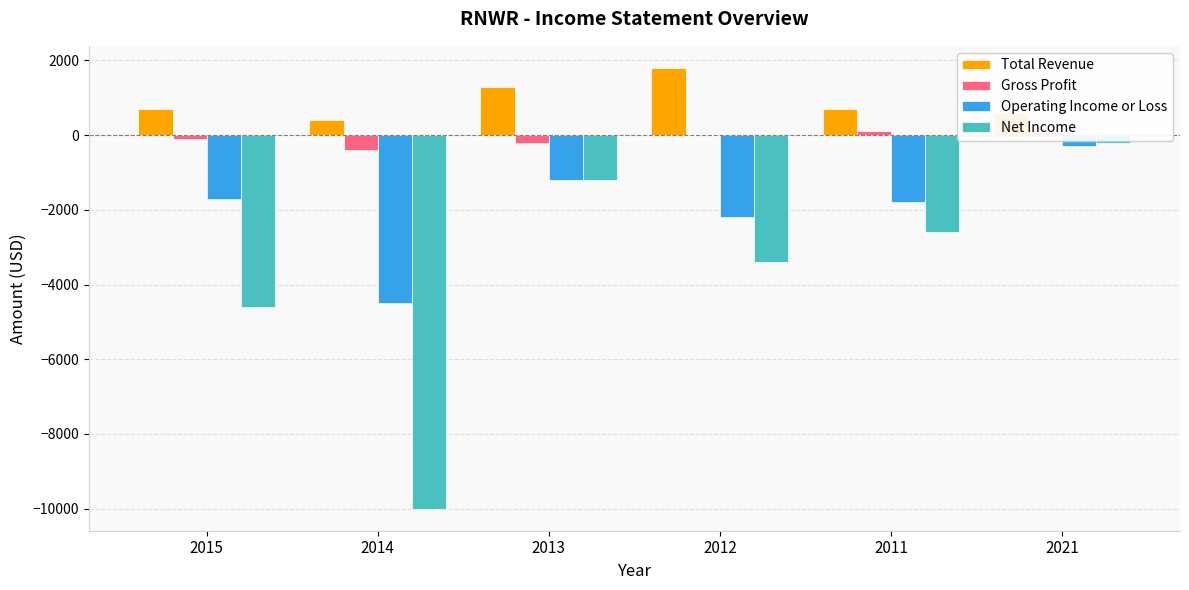

Reading left to right, transcribe all the data shown in this chart.

Total Revenue: 700	400	1300	1800	700	600
Gross Profit: -100	-400	-200	0	100	100
Operating Income or Loss: -1700	-4500	-1200	-2200	-1800	-300
Net Income: -4600	-10000	-1200	-3400	-2600	-200